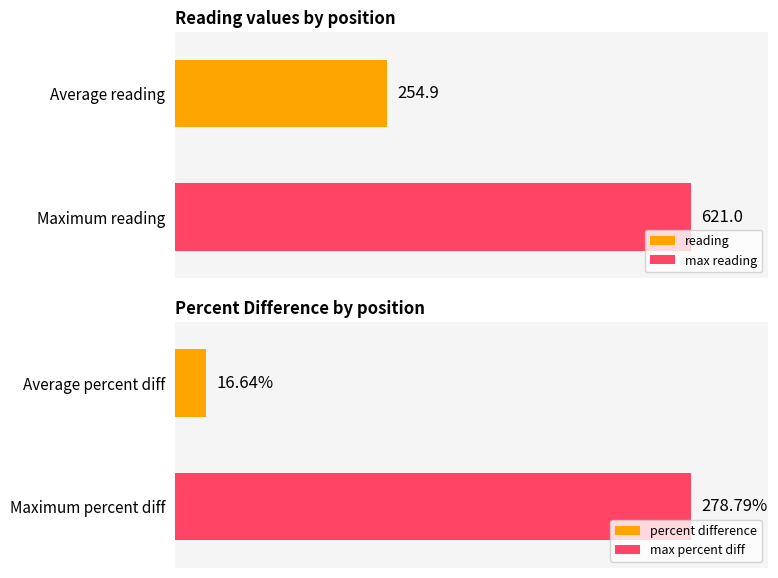

True or false: reading has a value of 36.6 at 16.

False